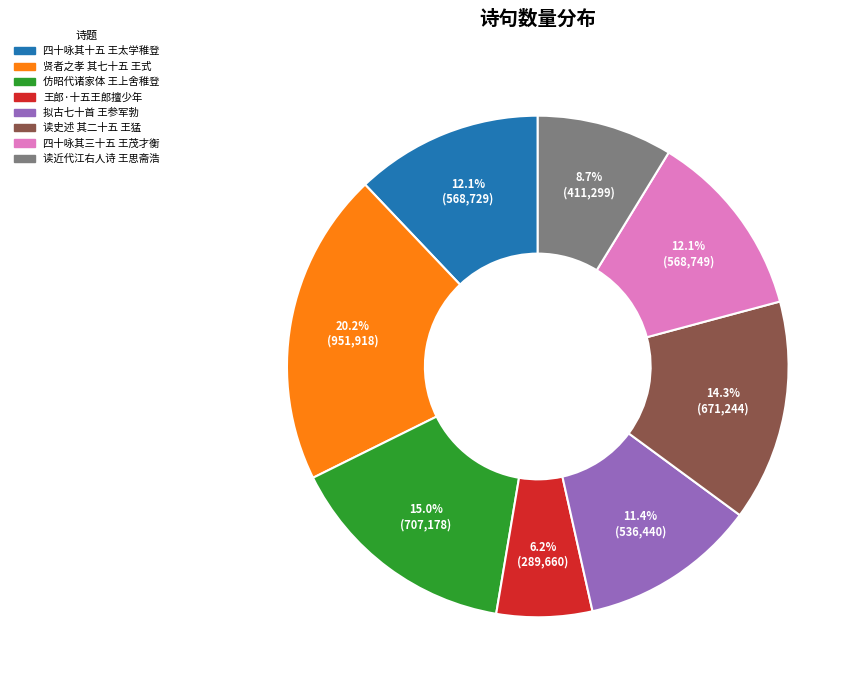

How many segments does this pie chart have?

8